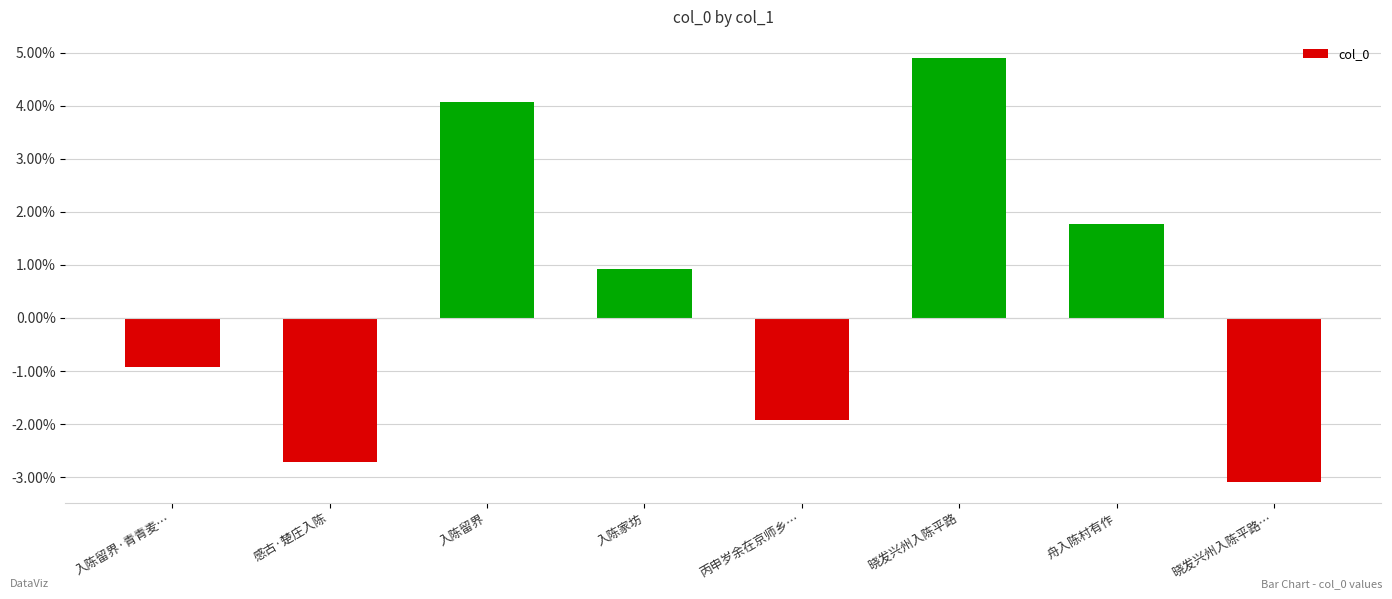

What is the label of the 4th bar from the left?

入陈家坊